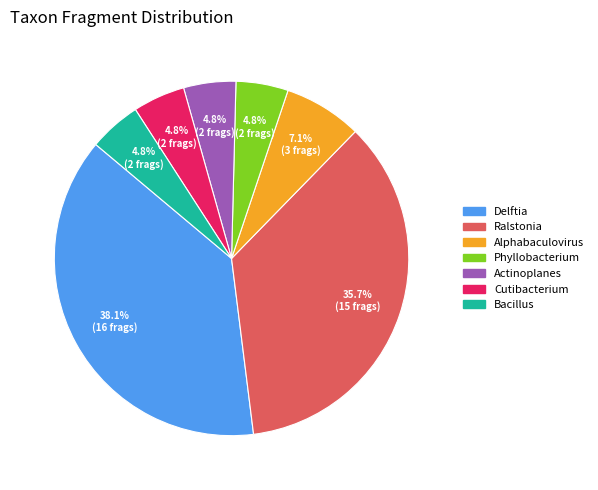

What portion of the pie excludes Actinoplanes?

95.2%